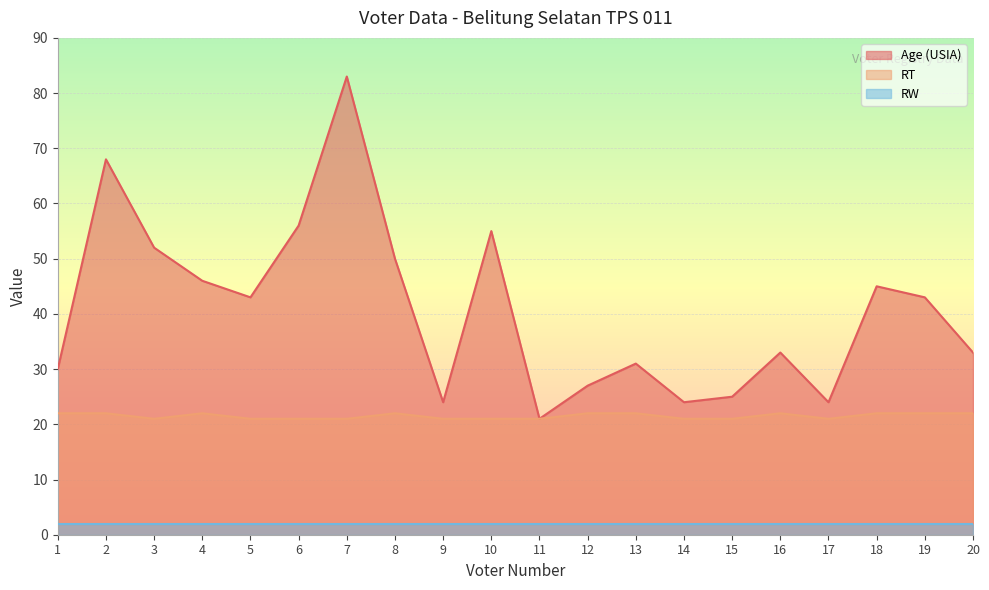

What value does the RT series have at 15?

21